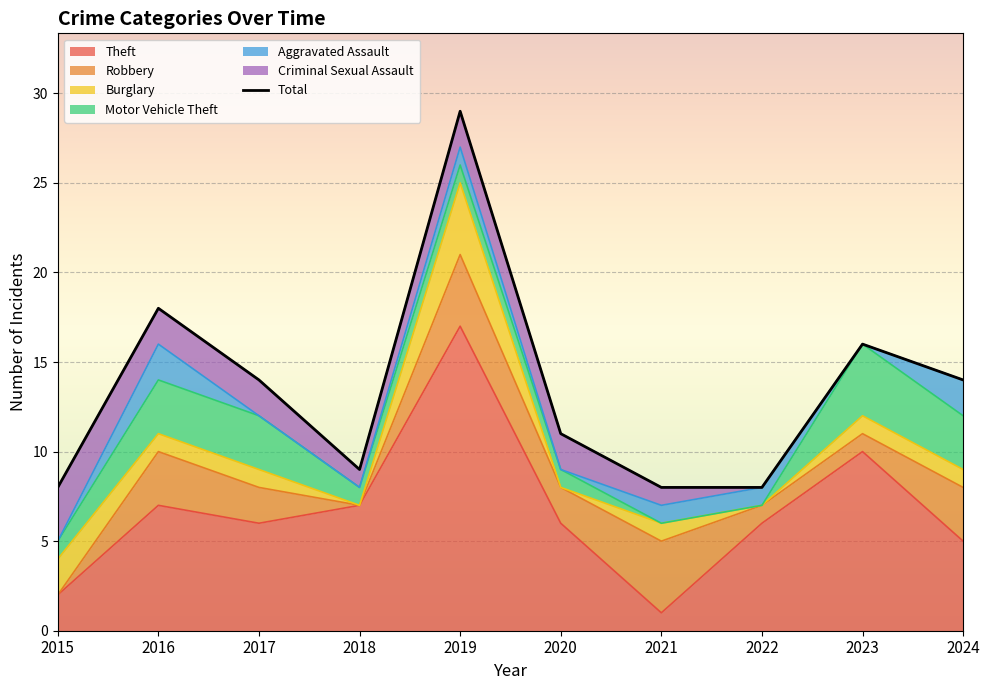

Does the chart display data point markers on the line(s)?

No